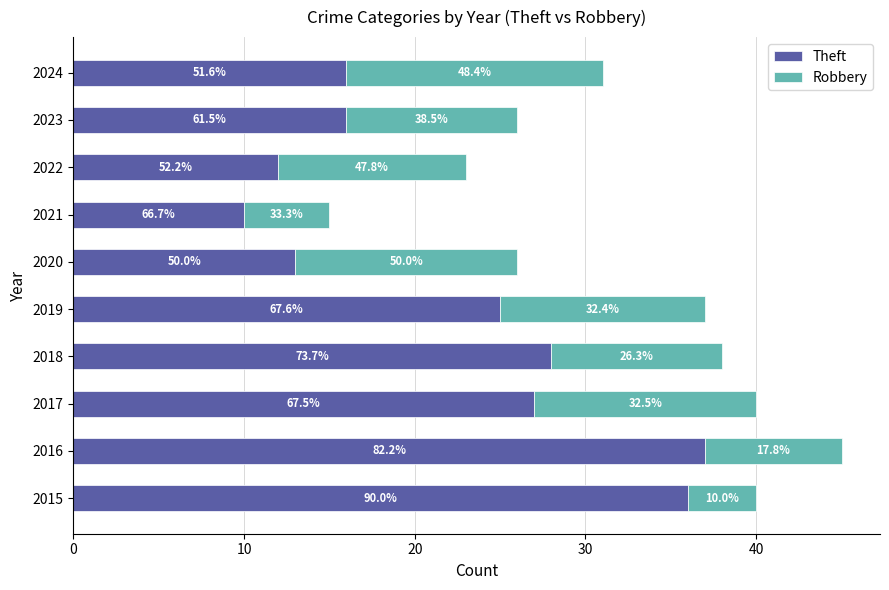

What is the value of the Theft bar at the 9th from the left?

16